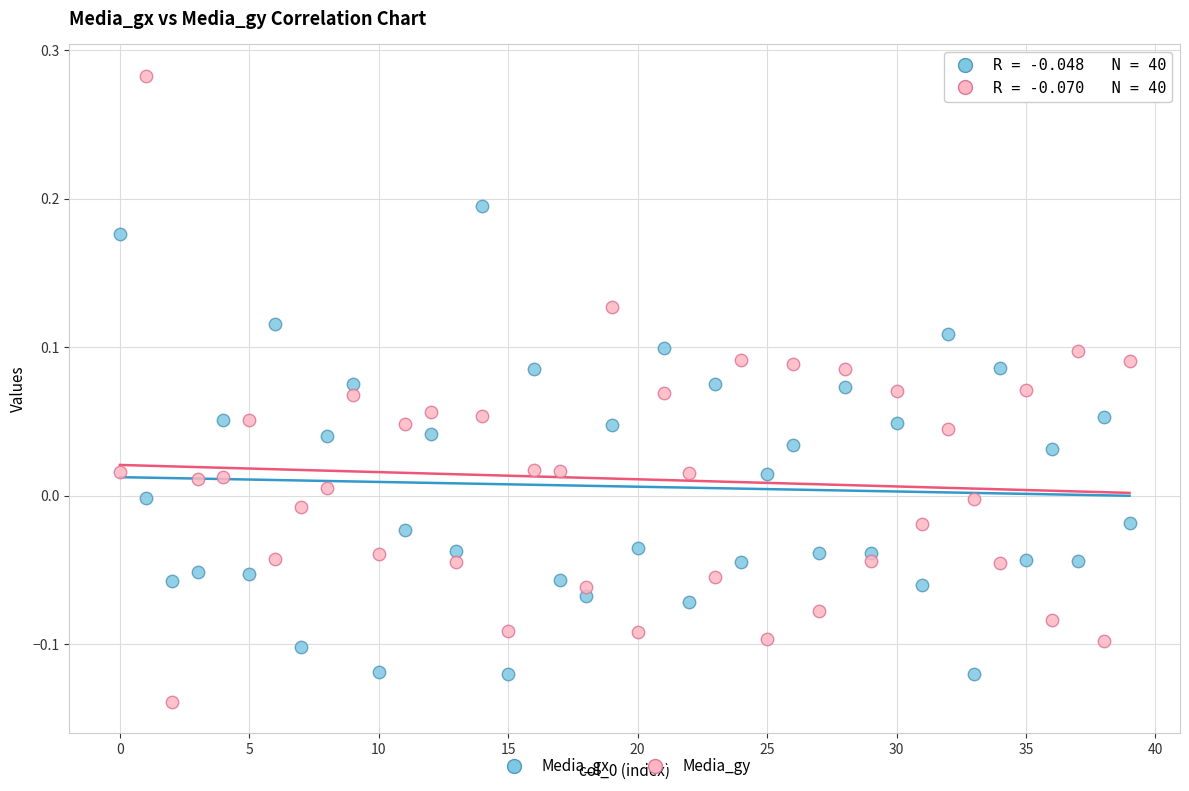

Which series contains the highest Y value?

Media_gy